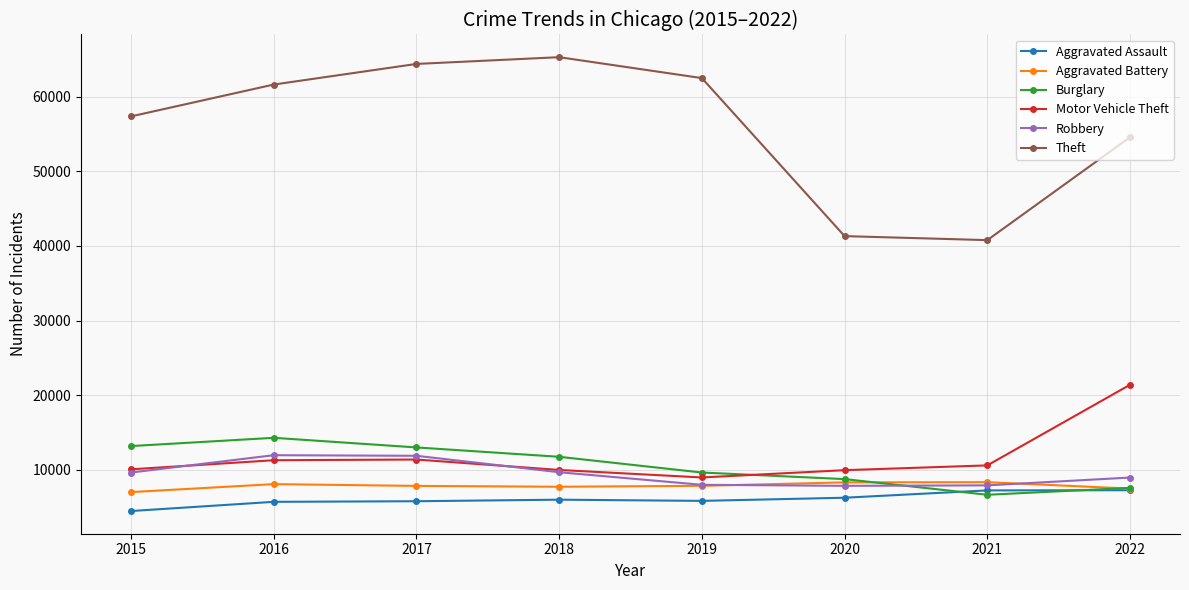

In Theft, how many points are higher than both neighbors (excluding endpoints)?

1